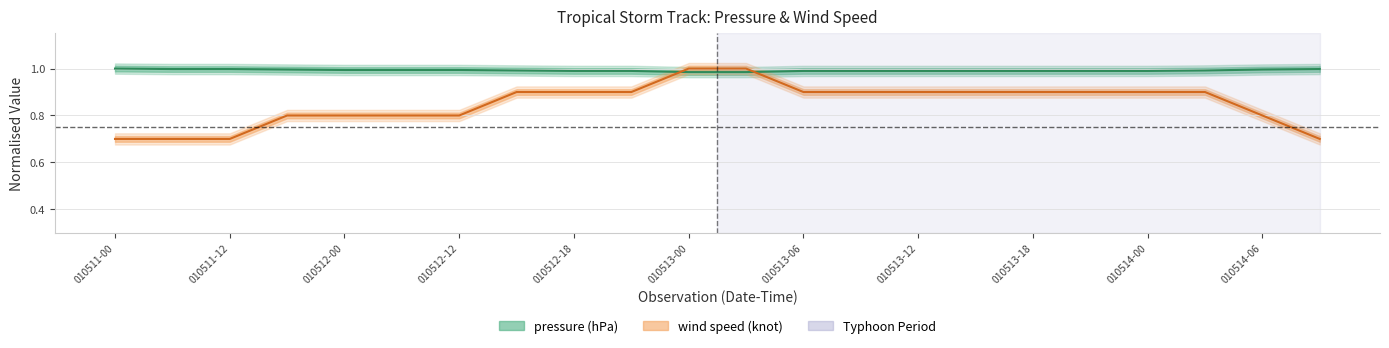

Is the value of wind speed (knot) at 010511-00 greater than the value of pressure (hPa) at 010512-18?

No